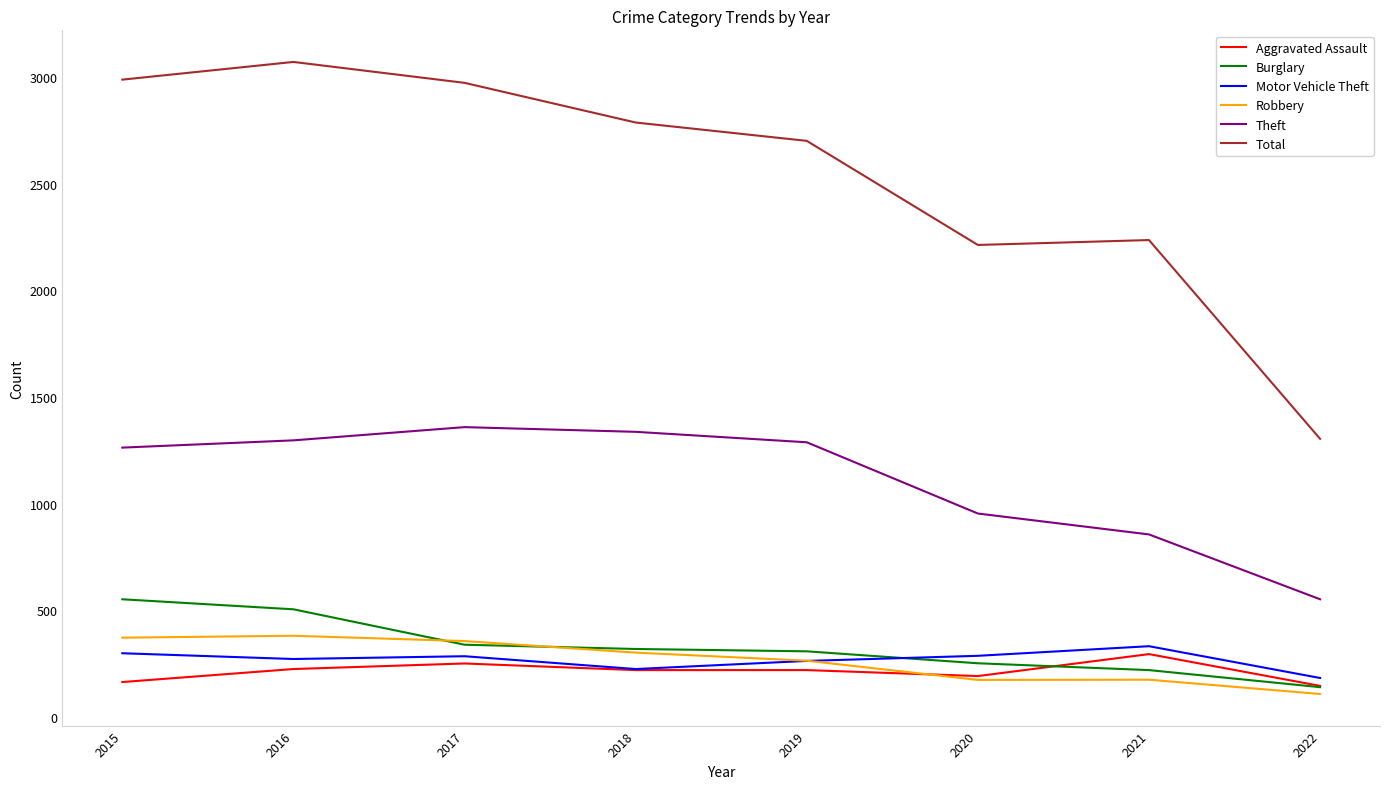

Which series has the largest range (max minus min)?

Total